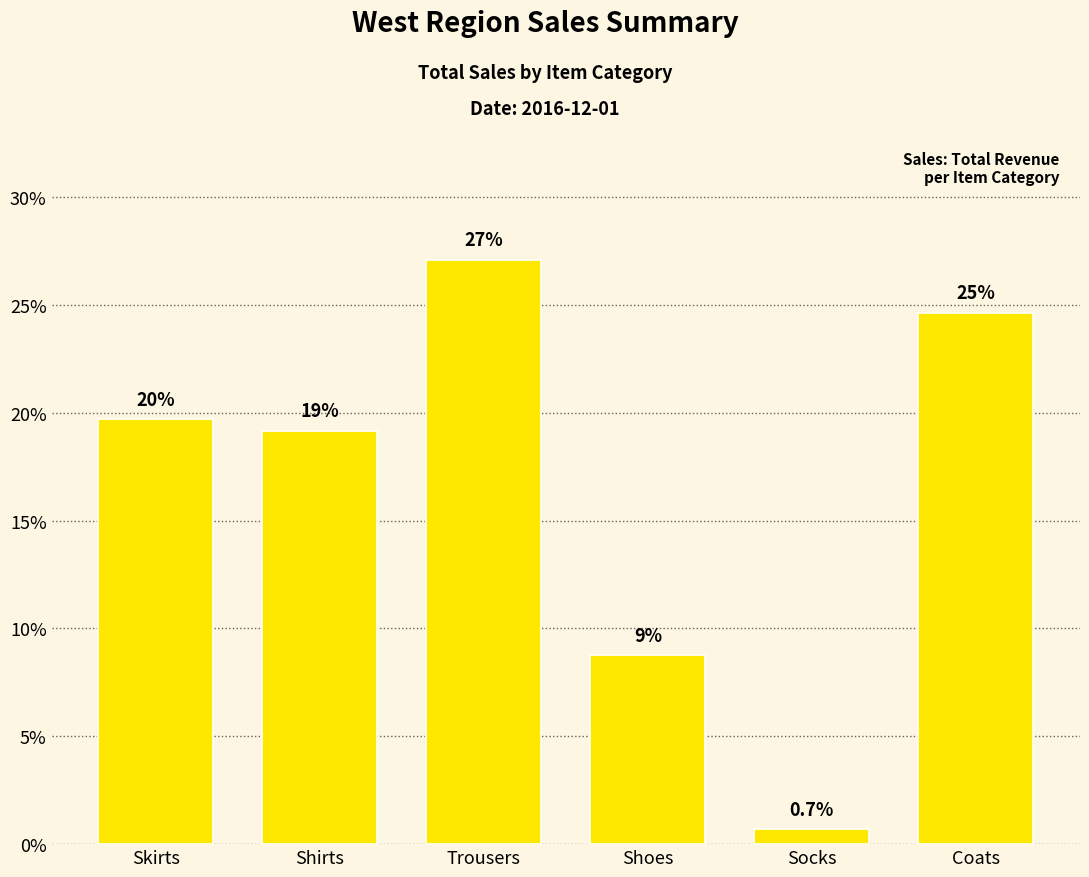

Is it true that the value at Trousers is 5.9?

False